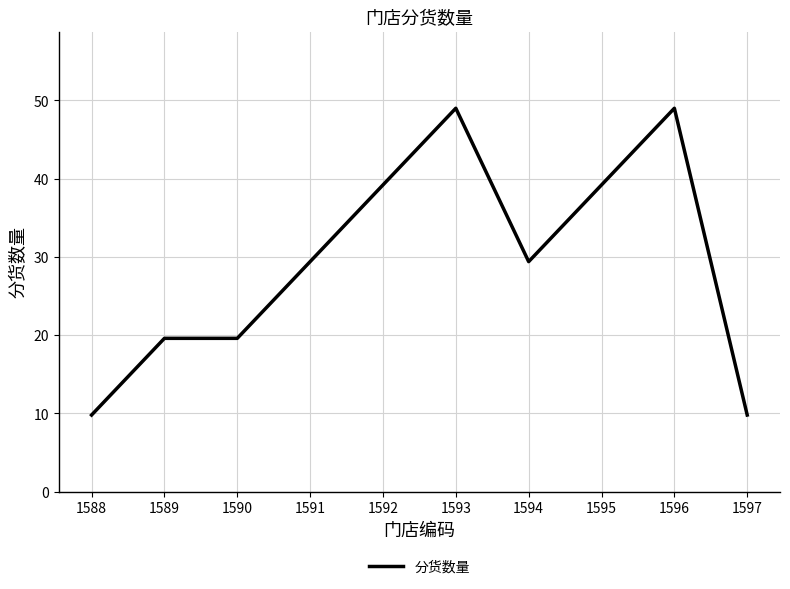

Is it true that the value at 1589 is 10.2?

False